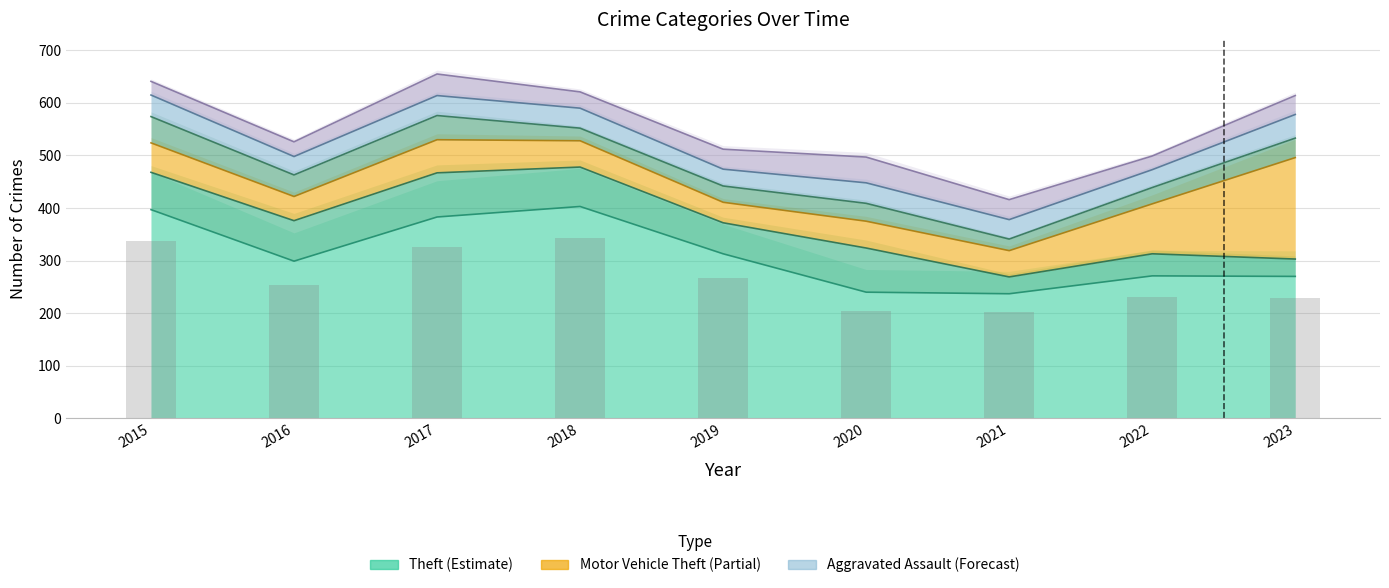

True or false: Motor Vehicle Theft has a value of 51 at 2020.

True